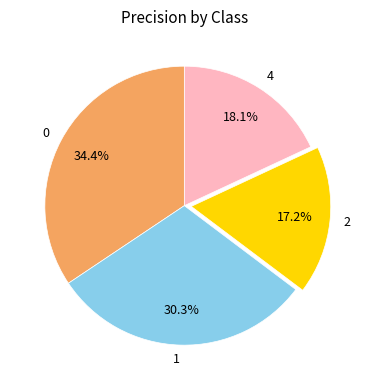

Count the number of slices in the pie.

4